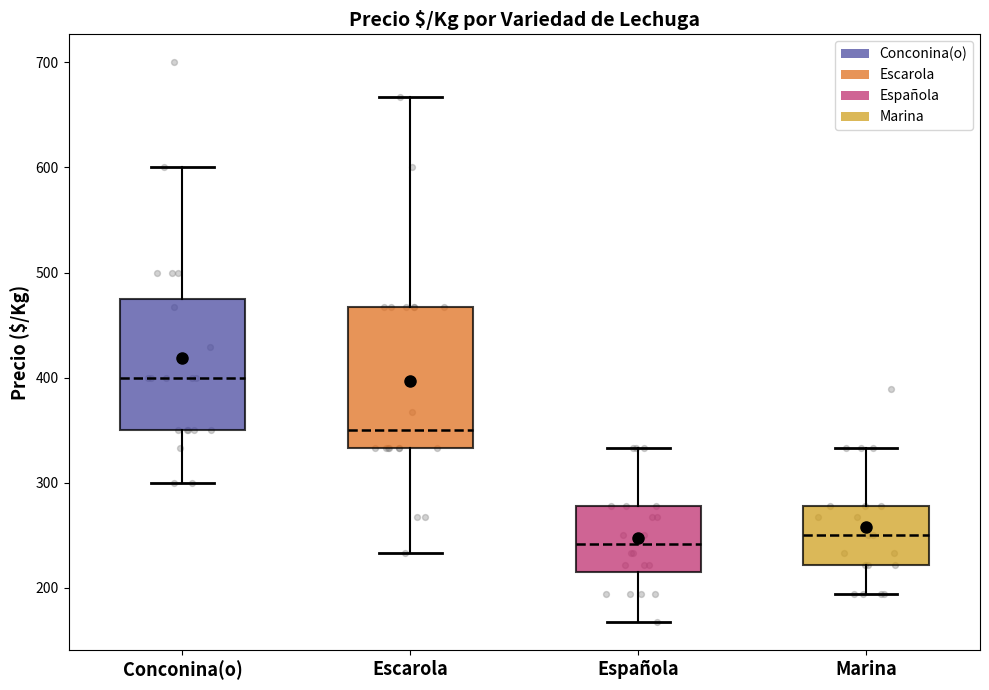

Reading left to right, transcribe this box plot: for each box, give where its median line is, the range the box spans, and where its two whiskers end, as read against the y-axis. The values are not printed on the chart, so give them approximately, as read against the axis.

Conconina(o): median 400, box 350 to 480, whiskers 300 to 600
Escarola: median 350, box 330 to 470, whiskers 230 to 670
Española: median 240, box 220 to 280, whiskers 170 to 330
Marina: median 250, box 220 to 280, whiskers 190 to 330